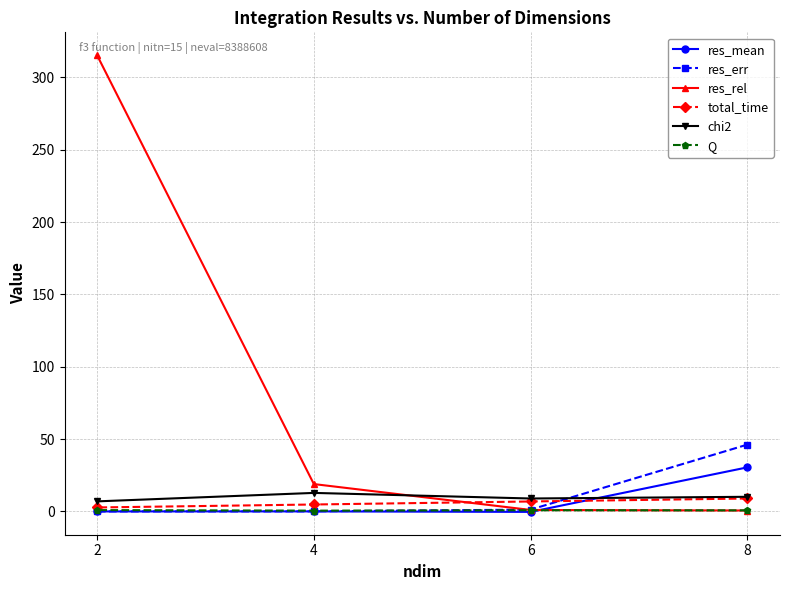

What is the difference between the second highest and minimum values in the Q series?

0.3